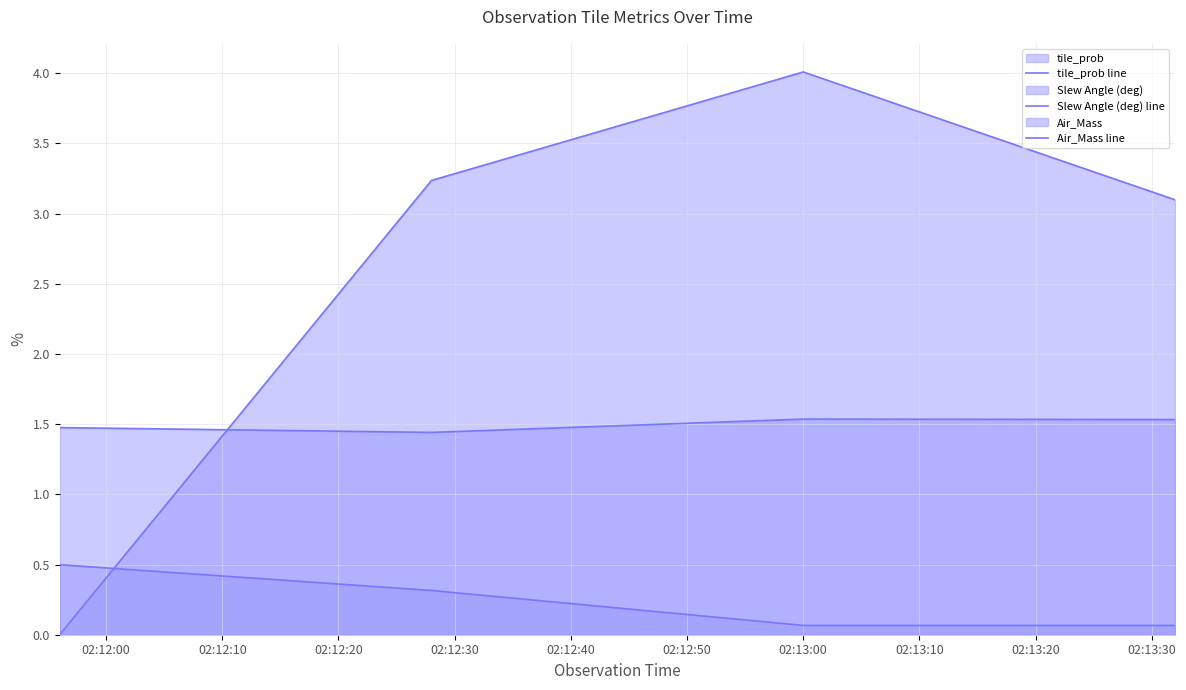

True or false: Slew Angle (deg) line has more than 0 interior local peaks.

True